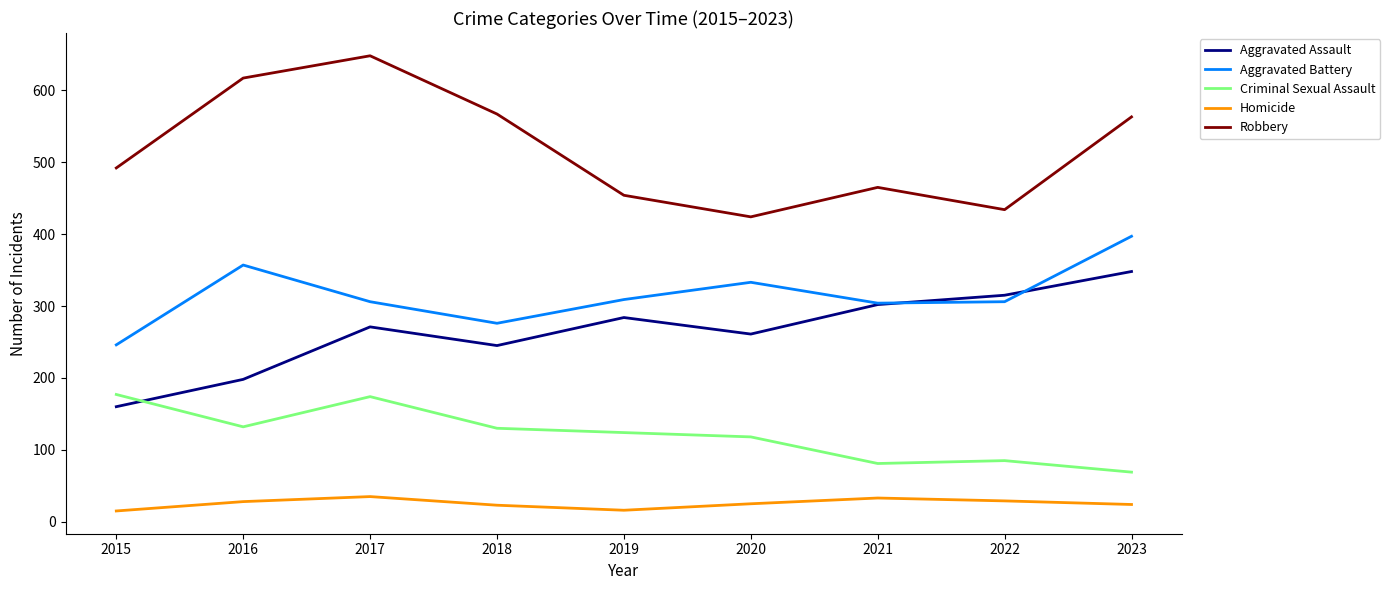

Which series has the widest spread of values?

Robbery